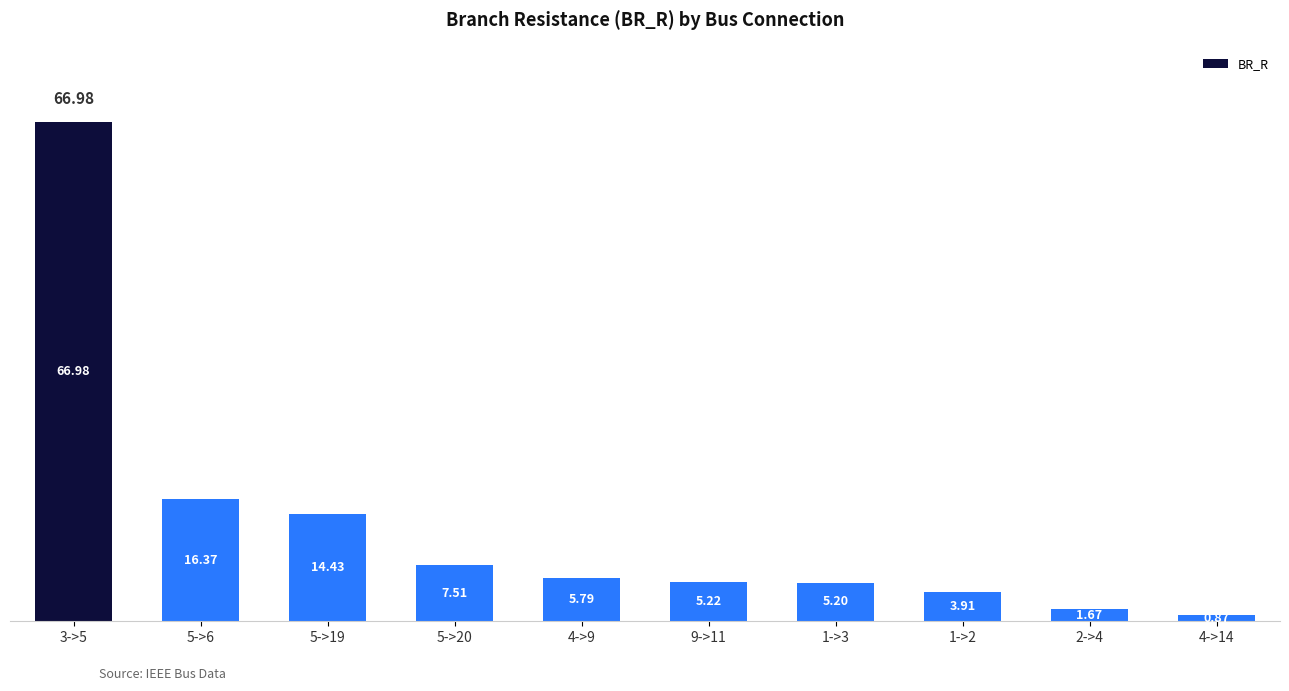

List the labels in order of value, largest first.

3->5, 5->6, 5->19, 5->20, 4->9, 9->11, 1->3, 1->2, 2->4, 4->14